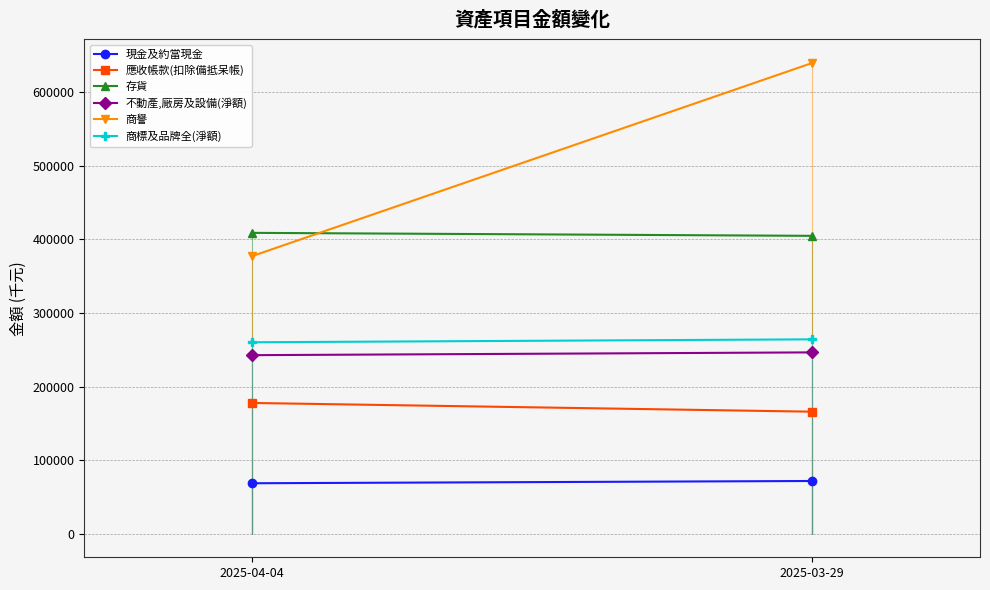

Rank the series at 2025-03-29 from lowest to highest value.

現金及約當現金, 應收帳款(扣除備抵呆帳), 不動產,廠房及設備(淨額), 商標及品牌全(淨額), 存貨, 商譽